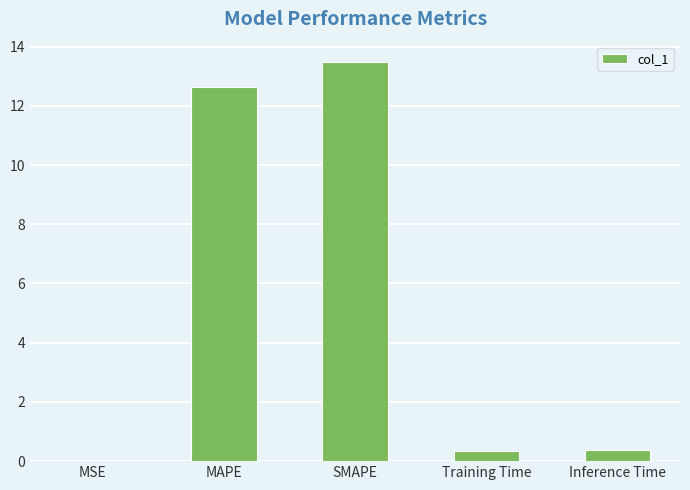

The chart shows a value of 13.5 at SMAPE. True or false?

True